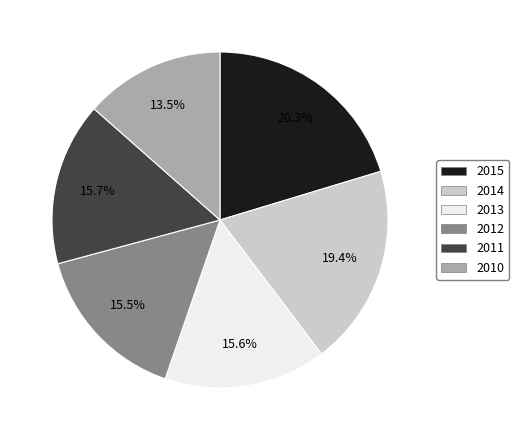

Approximately how many times larger is the value at 2013 compared to 2015?

0.8